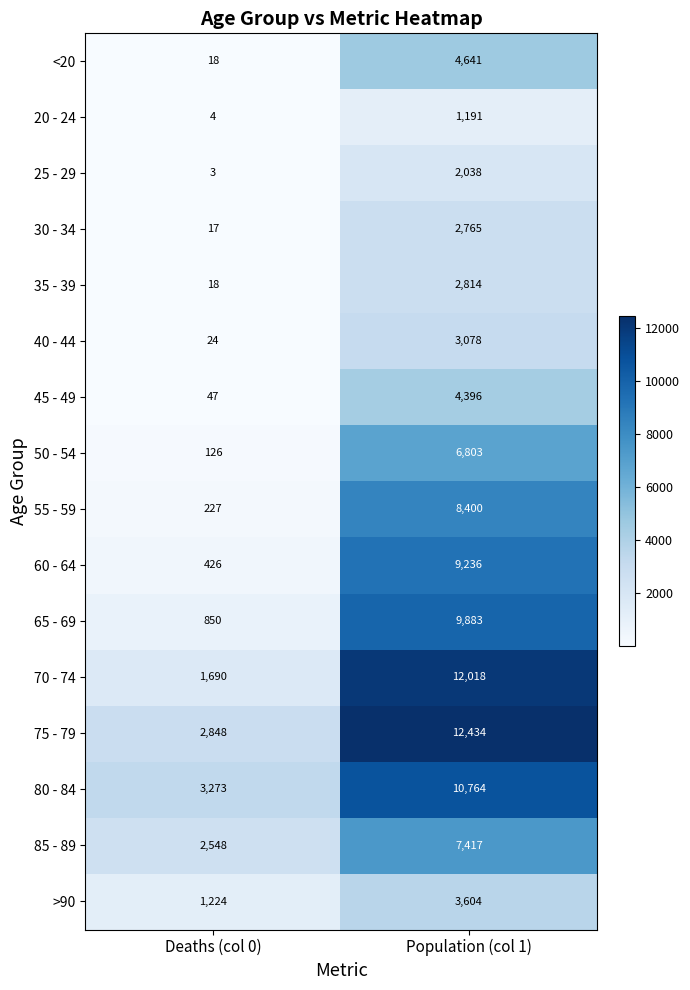

Is the value of 50 - 54 at Deaths (col 0) greater than the value of 75 - 79 at Population (col 1)?

No